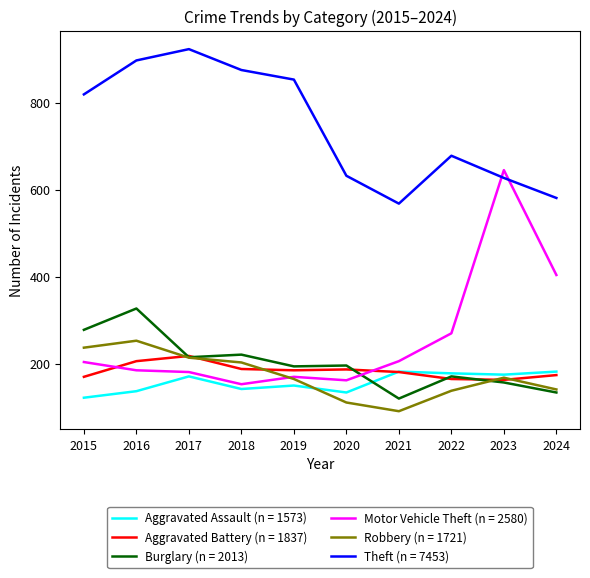

How many lines are shown in the chart?

6